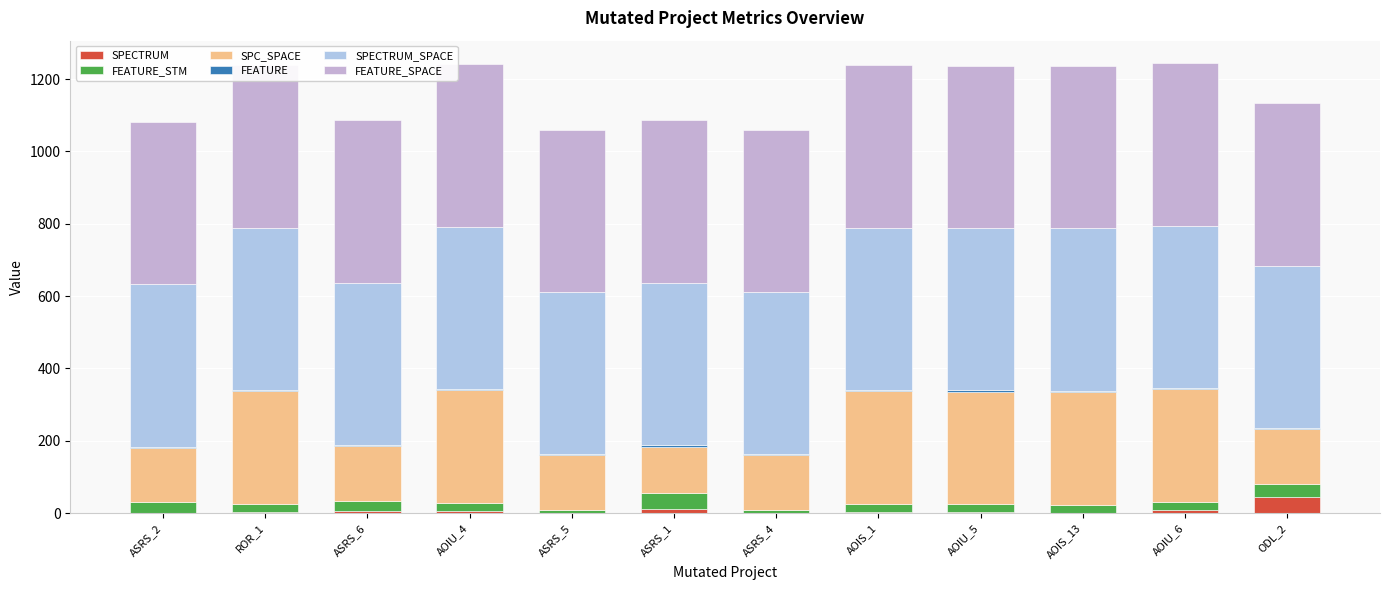

What is the difference between the maximum and minimum values in the SPECTRUM series?

44